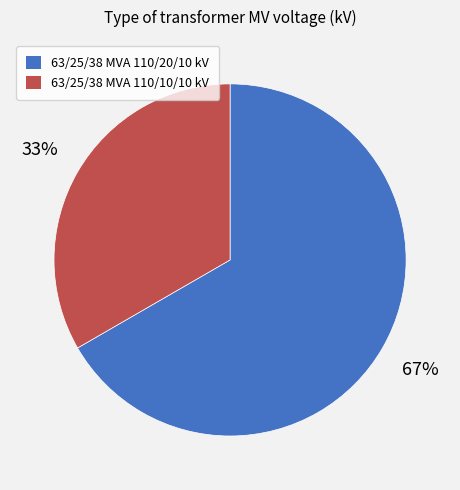

To the nearest percent, what portion does 63/25/38 MVA 110/10/10 kV represent?

33%